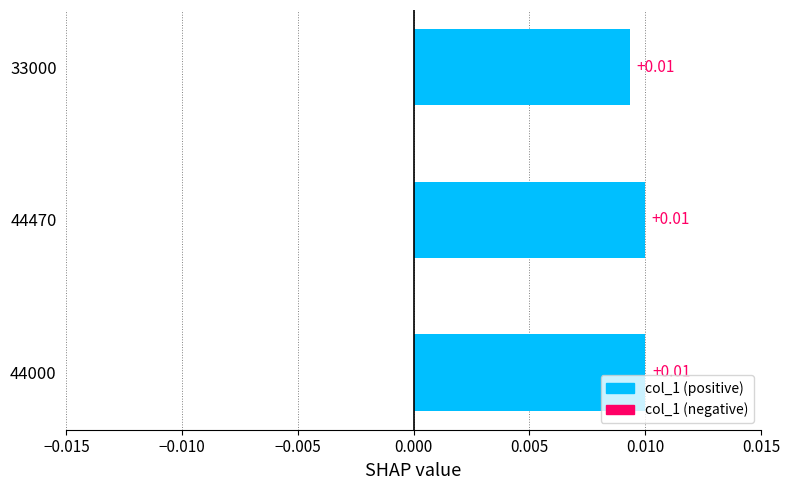

Are the bars horizontal?

Yes